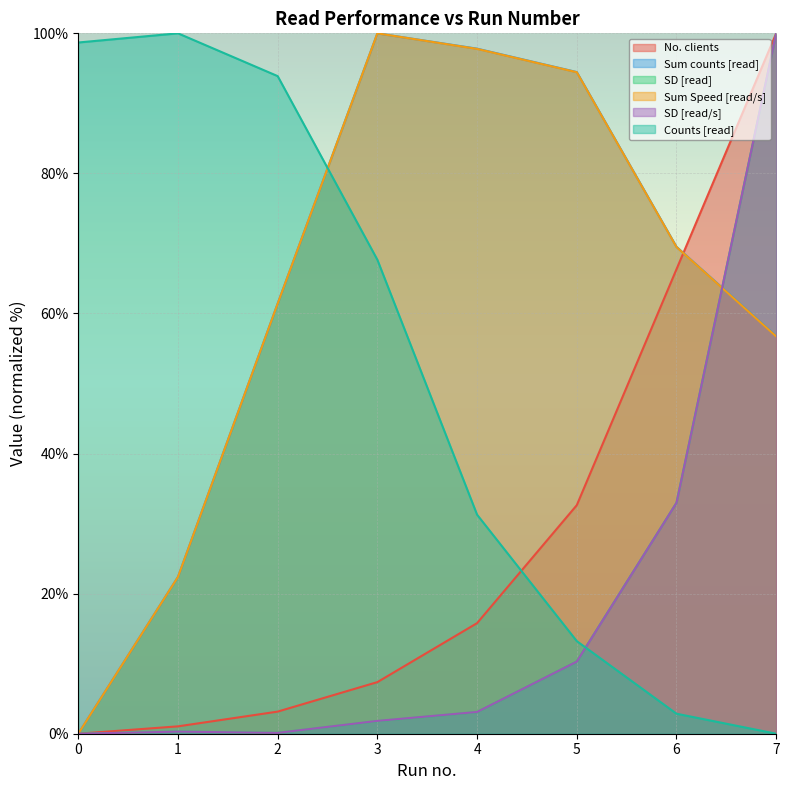

What is the average value of the SD [read/s] series?

18.6